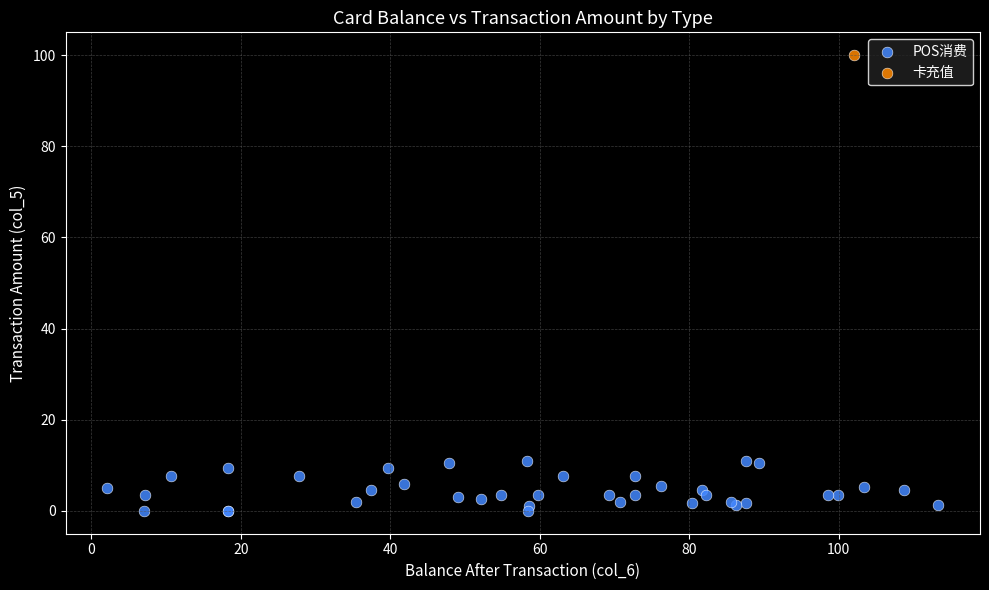

What are all the series names shown in the legend?

POS消费, 卡充值